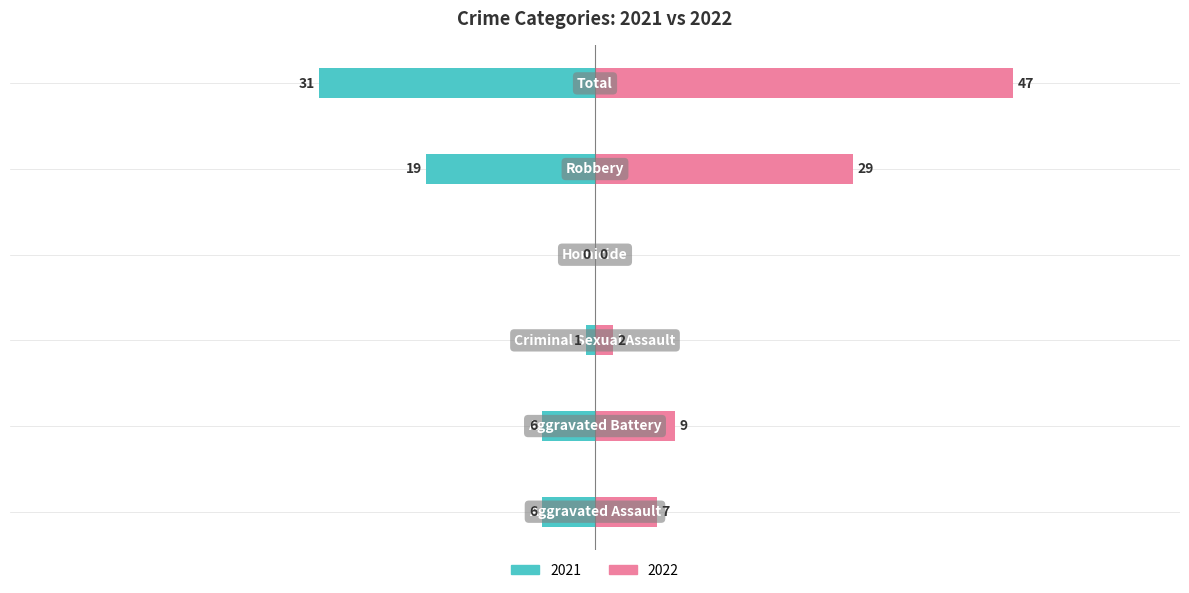

Reading left to right, list all the values displayed in this chart.

Left (2021): Aggravated Assault=-6	Aggravated Battery=-6	Criminal Sexual Assault=-1	Homicide=0	Robbery=-19	Total=-31
Right (2022): Aggravated Assault=7	Aggravated Battery=9	Criminal Sexual Assault=2	Homicide=0	Robbery=29	Total=47